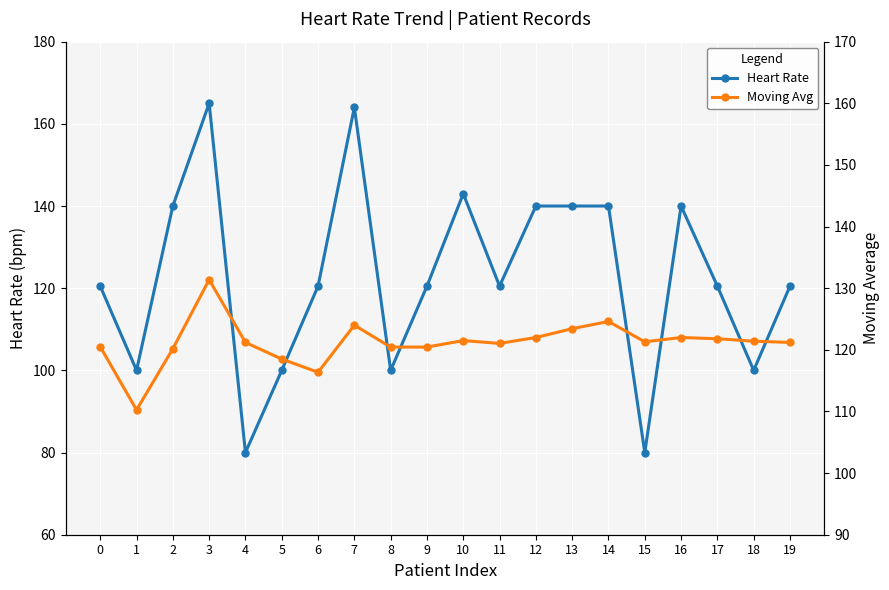

Read the Heart Rate value at 0.

120.5